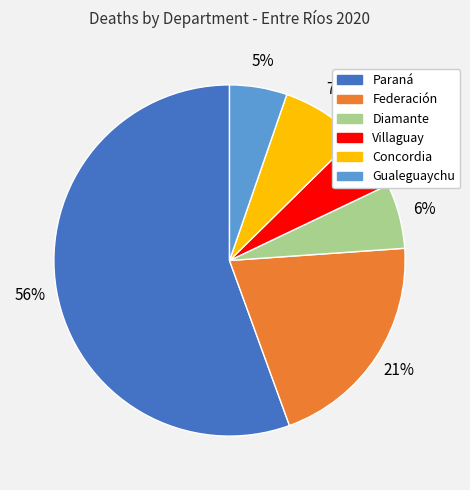

Does Gualeguaychu represent more than half of the total?

No